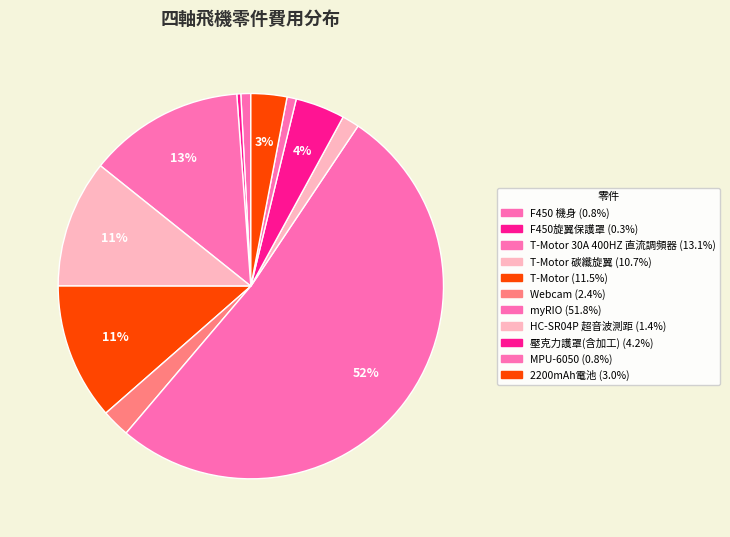

How many segments does this pie chart have?

11